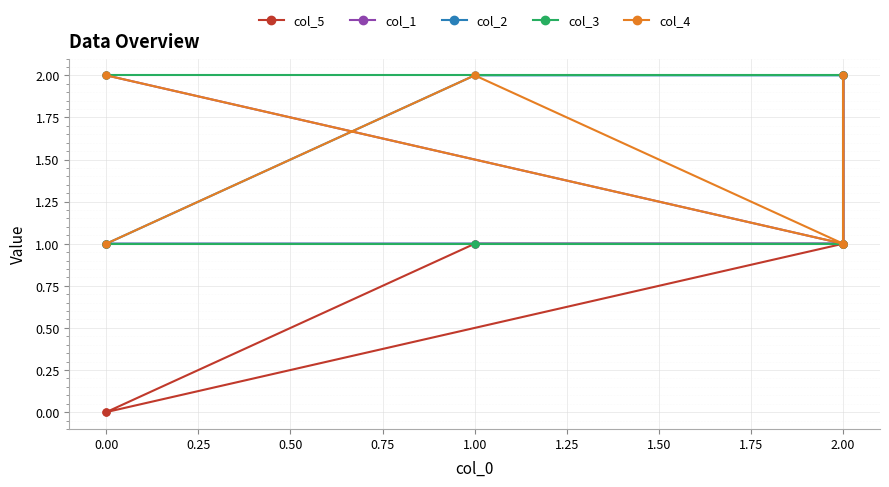

What is the value of the col_1 point at the 4th from the left?

1